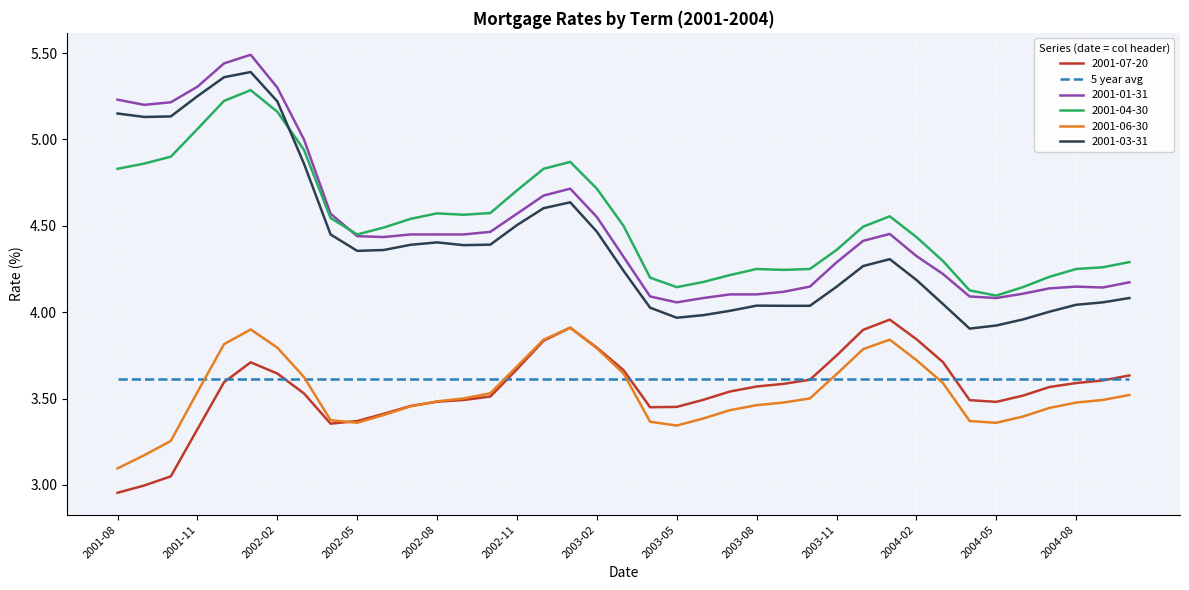

What is the highest value of the 2001-04-30 series?

5.3